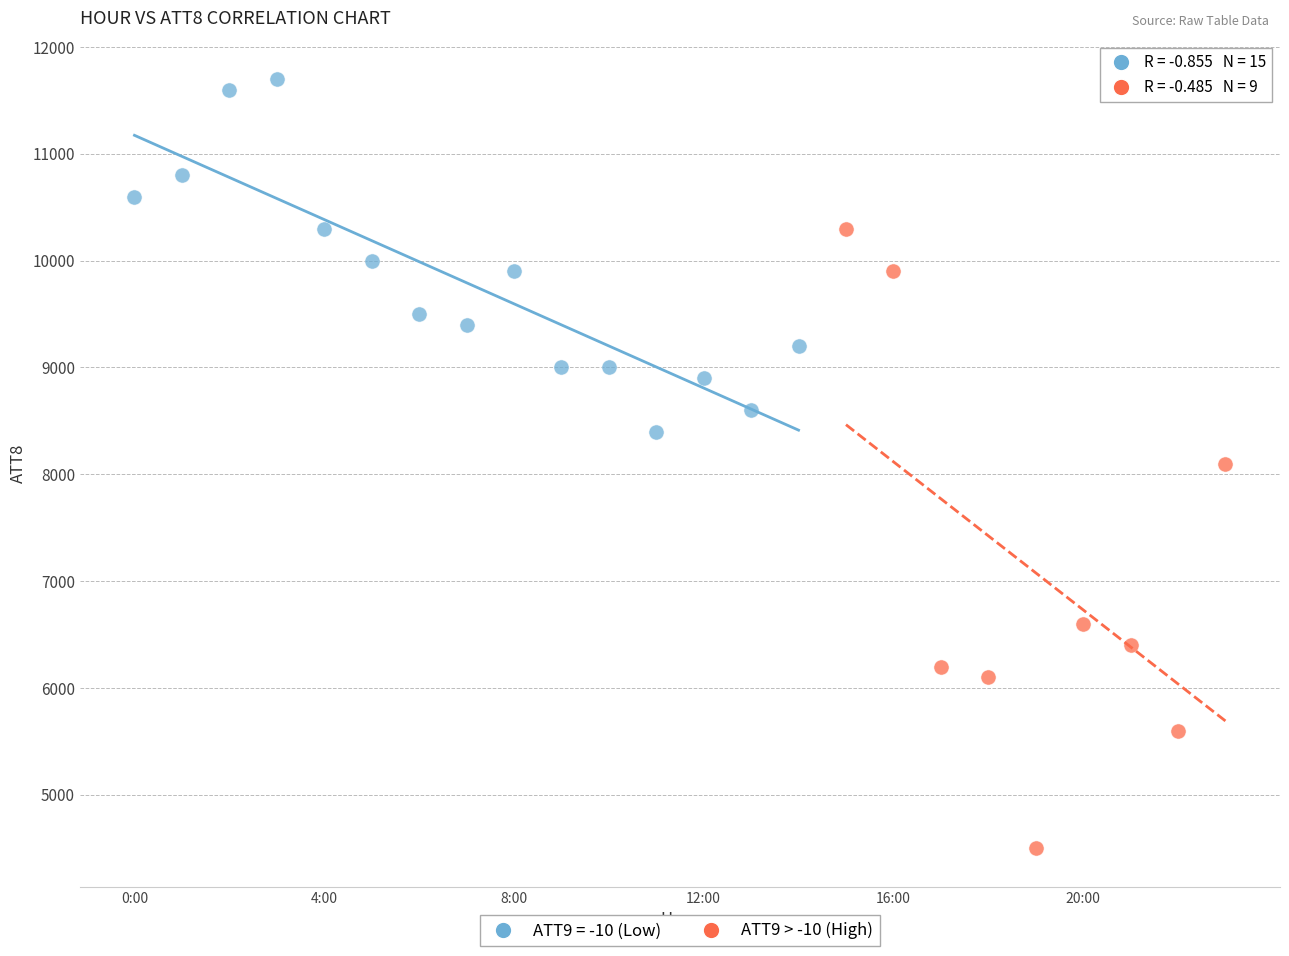

Which series has the largest Y range (max minus min)?

ATT9 > -10 (High)